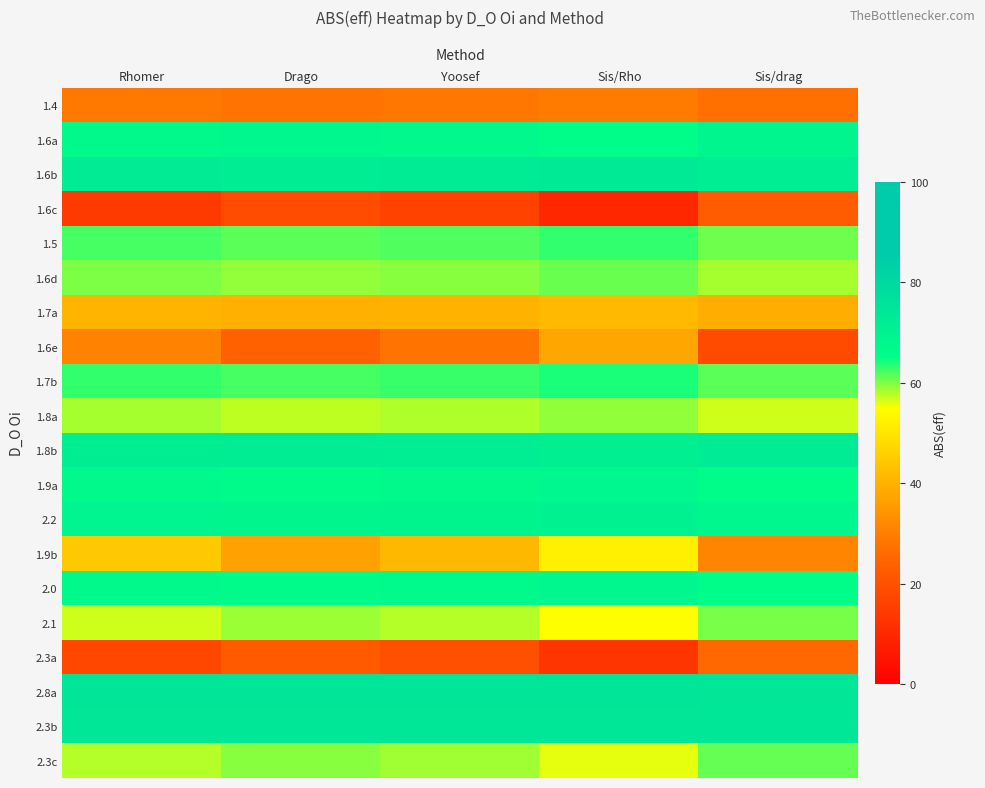

Between Sis/drag and Rhomer, which is larger?

Rhomer